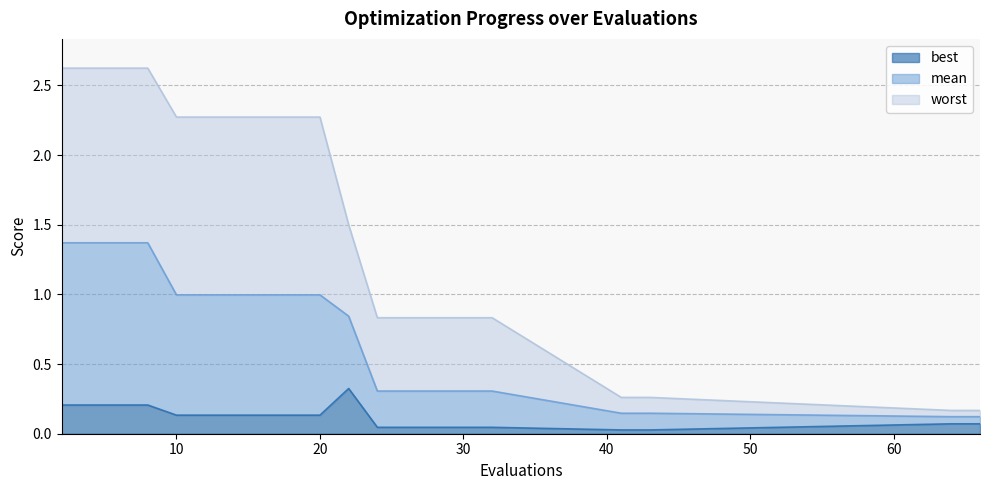

Reading left to right, list all the values displayed in this chart.

worst: 2=2.6	4=2.6	6=2.6	8=2.6	10=2.3	12=2.3	14=2.3	16=2.3	18=2.3	20=2.3	22=1.5	24=0.8	26=0.8	28=0.8	30=0.8	32=0.8	41=0.3	43=0.3	64=0.2	66=0.2
mean: 2=1.4	4=1.4	6=1.4	8=1.4	10=1.0	12=1.0	14=1.0	16=1.0	18=1.0	20=1.0	22=0.8	24=0.3	26=0.3	28=0.3	30=0.3	32=0.3	41=0.1	43=0.1	64=0.1	66=0.1
best: 2=0.2	4=0.2	6=0.2	8=0.2	10=0.1	12=0.1	14=0.1	16=0.1	18=0.1	20=0.1	22=0.3	24=0.0	26=0.0	28=0.0	30=0.0	32=0.0	41=0.0	43=0.0	64=0.1	66=0.1